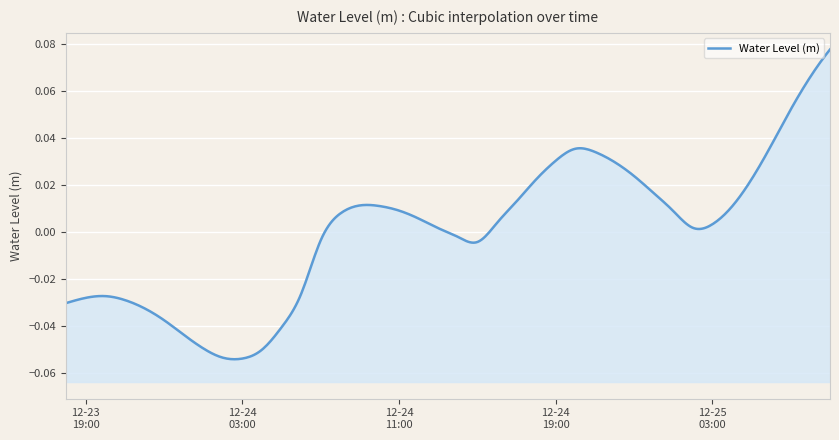

What is the greatest value displayed?

0.1